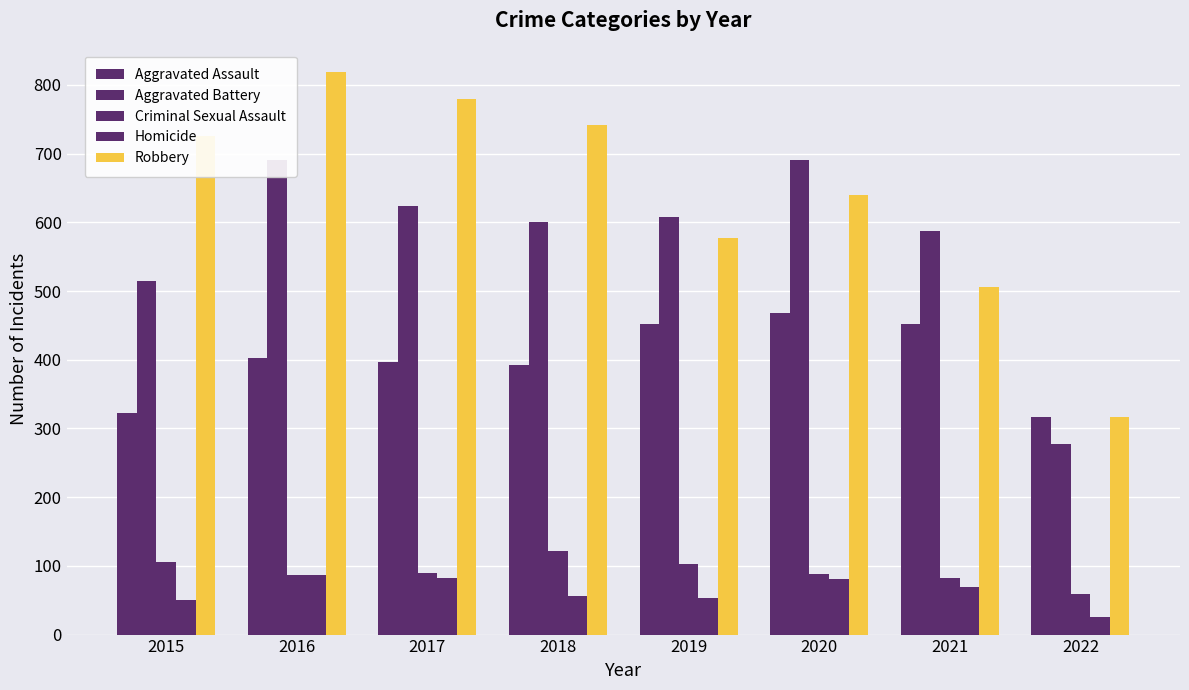

What is the minimum value shown in the chart?

26